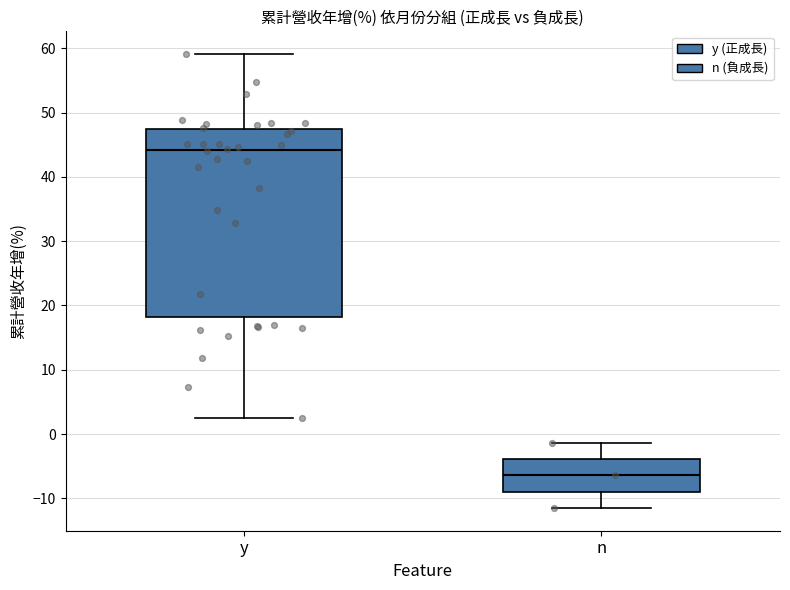

Which box's median line is the highest?

y